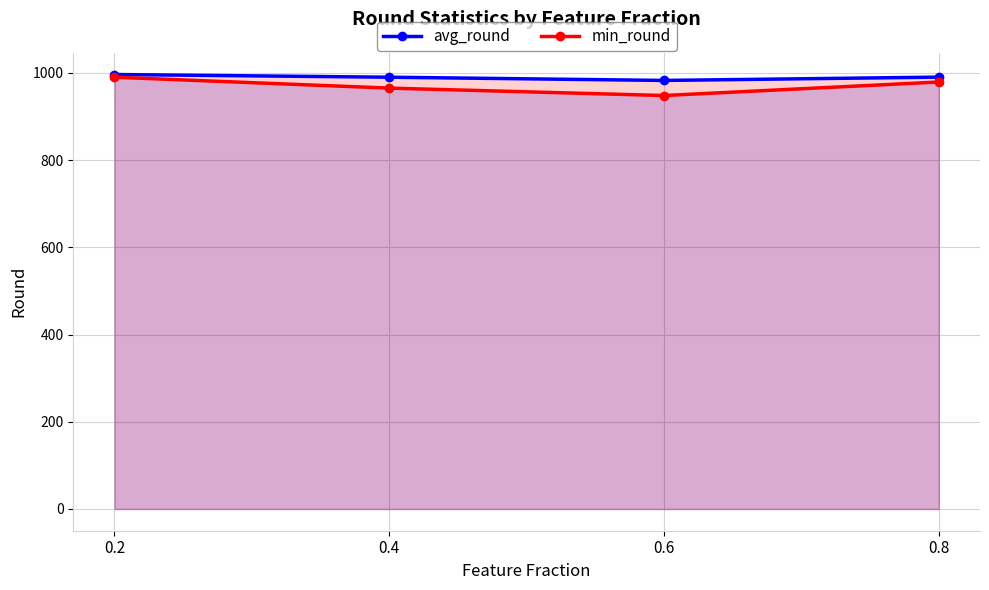

True or false: avg_round has a value of 1693.2 at 0.8.

False